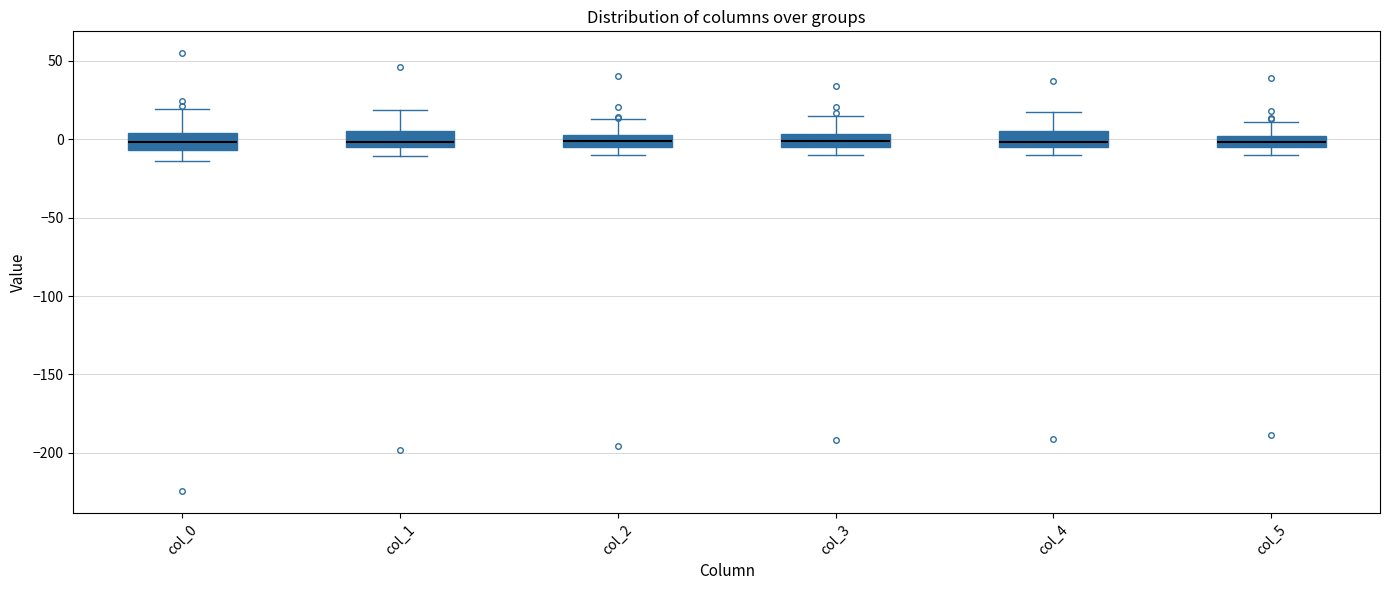

Where does the lower whisker of the box for col_0 end on the y-axis? The values are not printed on the chart, so give them approximately, as read against the axis.

-15